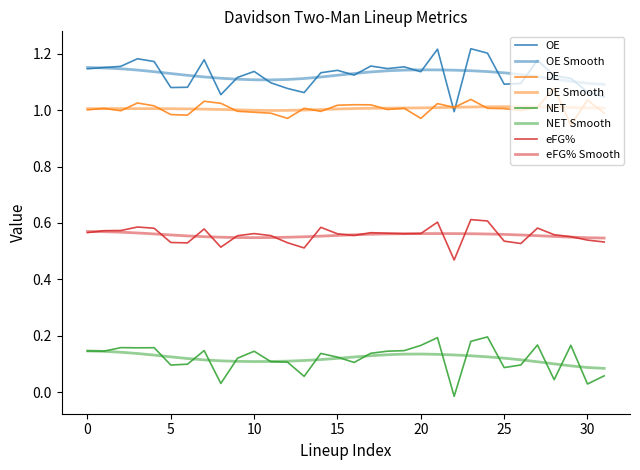

Is this an area chart (filled region under the line)?

No